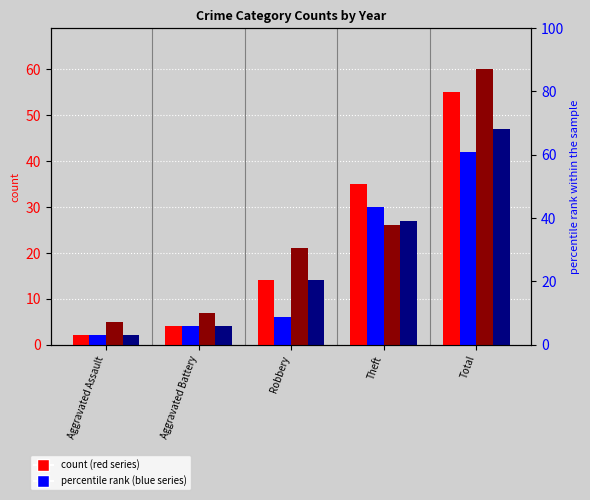

What is the spread (max minus min) of values at Robbery?

15